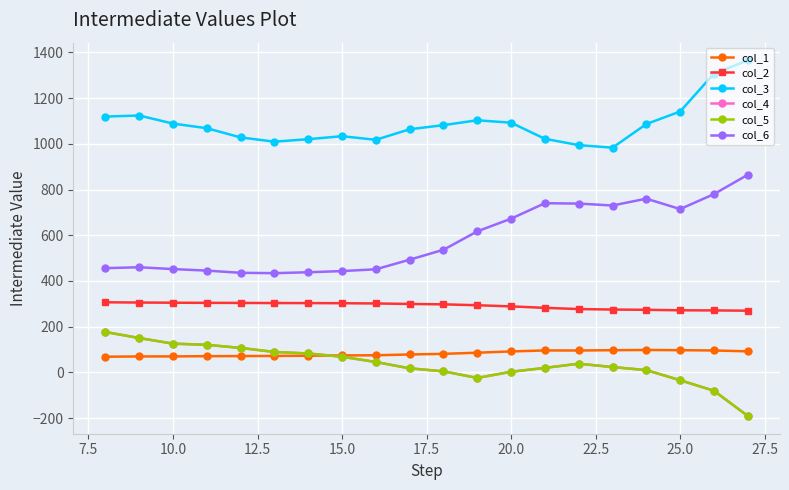

How many lines are shown in the chart?

6